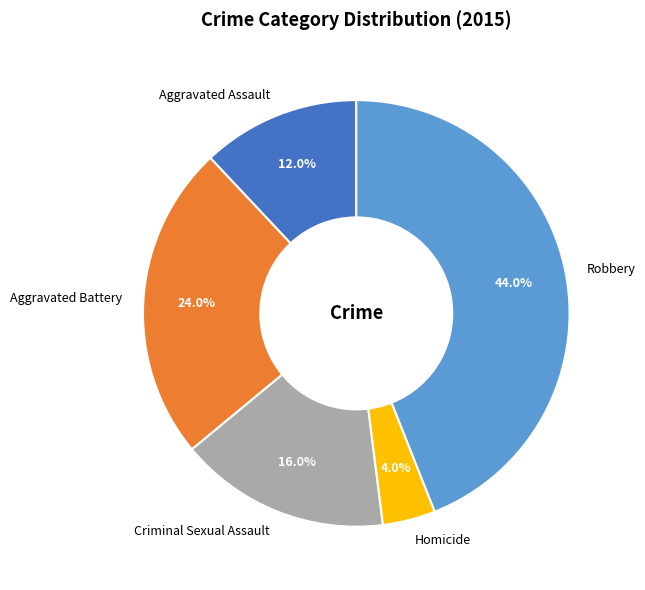

To the nearest percent, what portion does Robbery represent?

44%